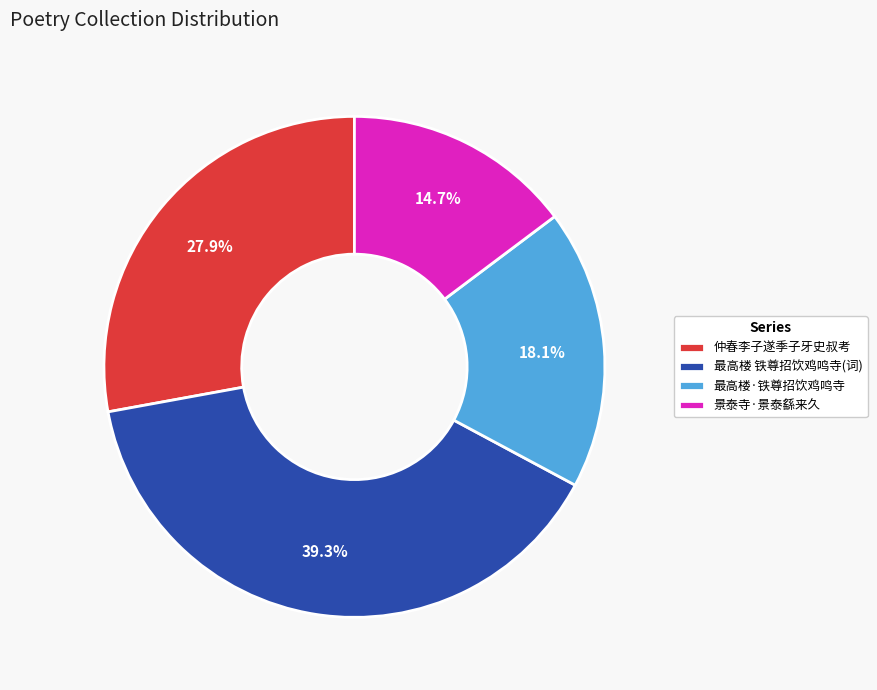

Rank the categories by value from lowest to highest.

景泰寺·景泰繇来久, 最高楼·铁尊招饮鸡鸣寺, 仲春李子遂季子牙史叔考, 最高楼 铁尊招饮鸡鸣寺(词)